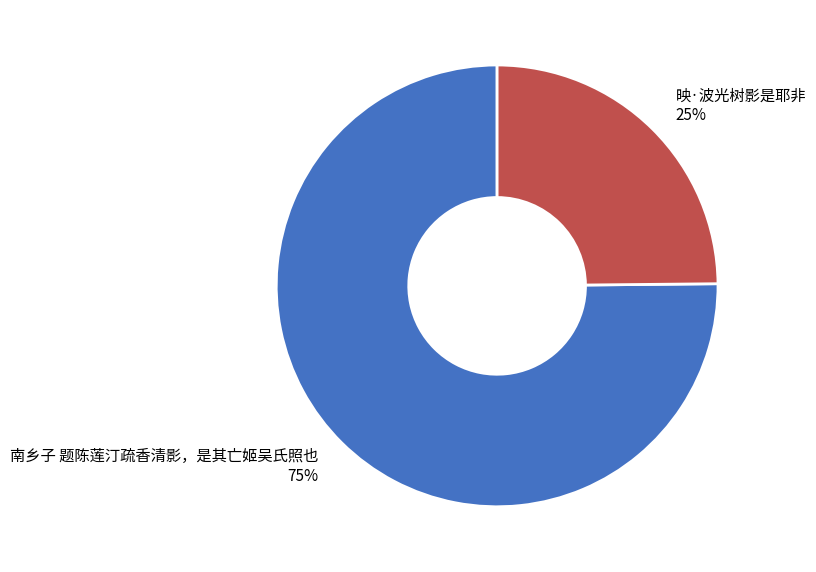

Which category has the biggest portion of the pie?

南乡子 题陈莲汀疏香清影，是其亡姬吴氏照也